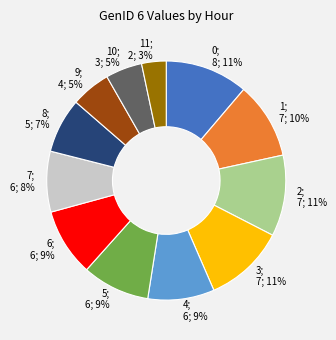

Which slice is the smallest?

11; 2; 3%